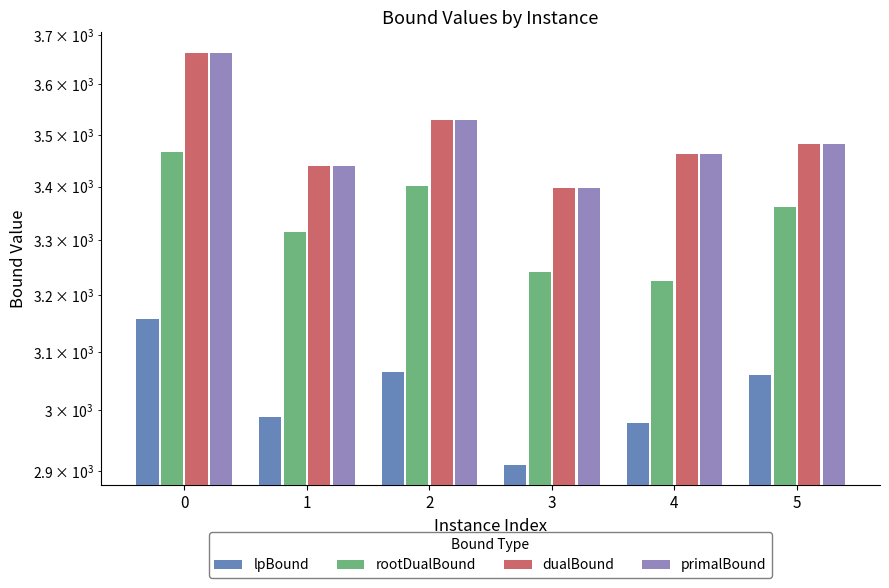

What is the sum of all primalBound values?

20974.0